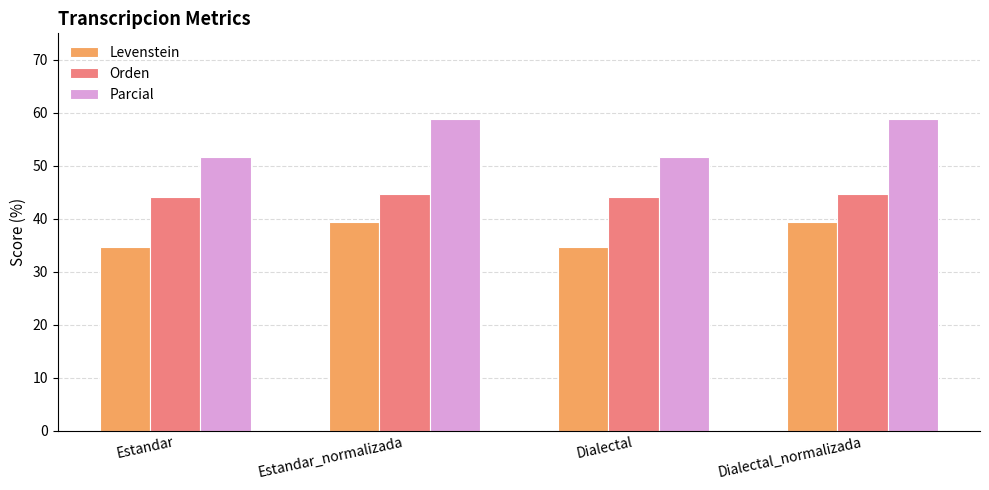

The Levenstein series shows 34.6 at Estandar. True or false?

True